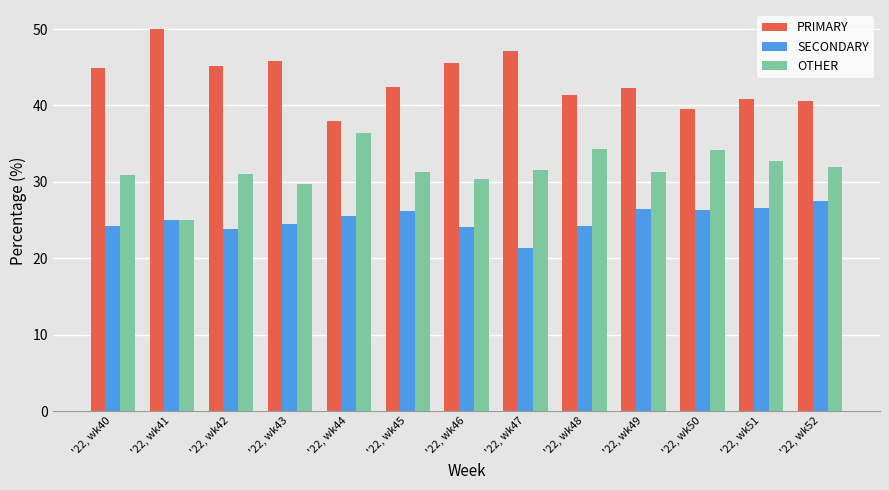

Rank the series at '22, wk40 from lowest to highest value.

SECONDARY, OTHER, PRIMARY